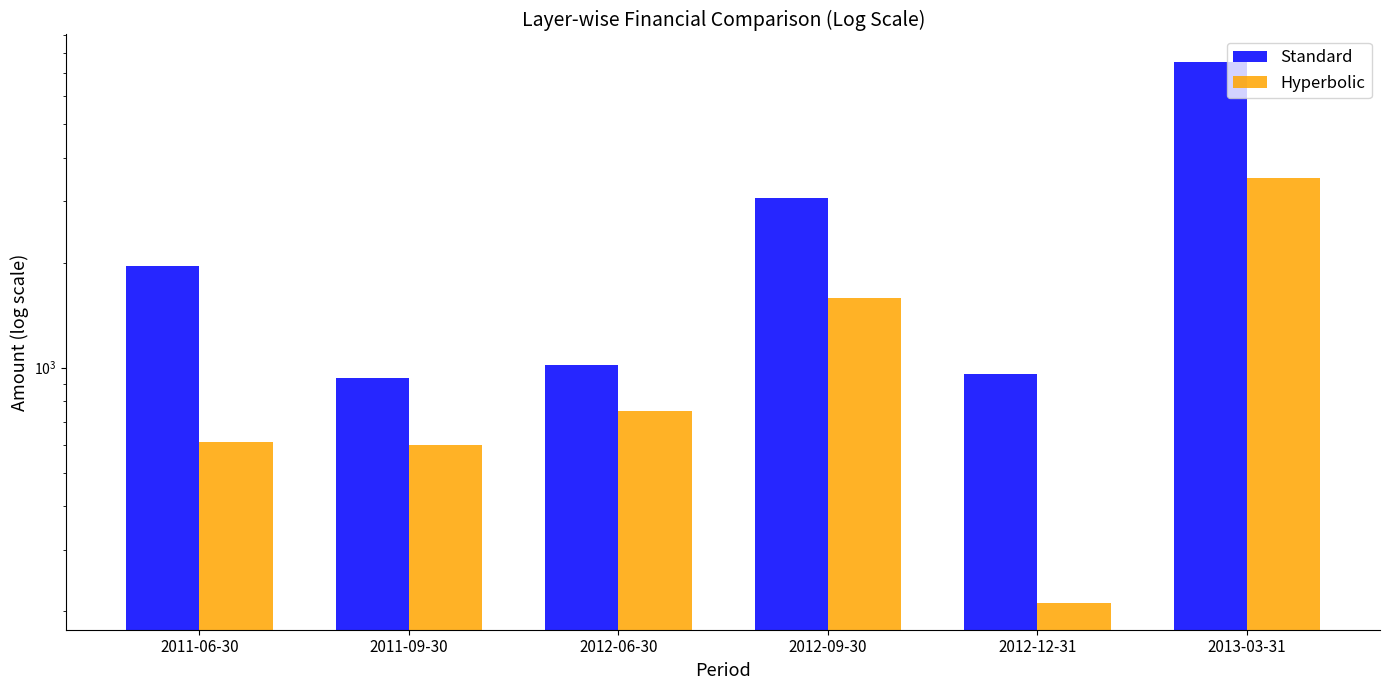

What are all the series names shown in the legend?

Standard, Hyperbolic